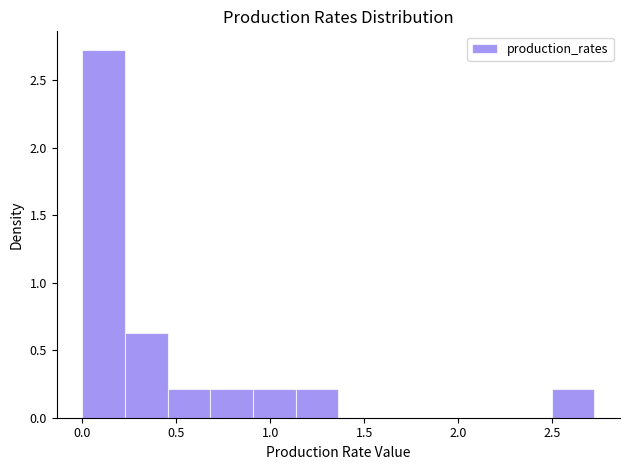

How tall is the bar that spans 0.00 to 0.25 on the x-axis? Neither the bar edges nor the heights are printed on the chart, so give them approximately, as read against the axes.

2.75